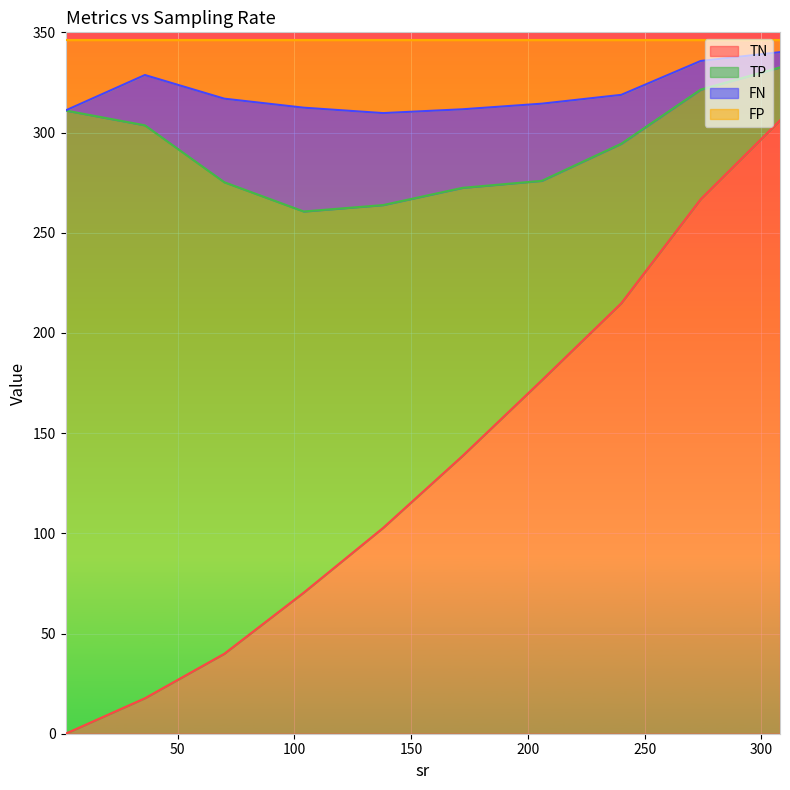

Between 2 and 274, which series saw the biggest shift?

TN